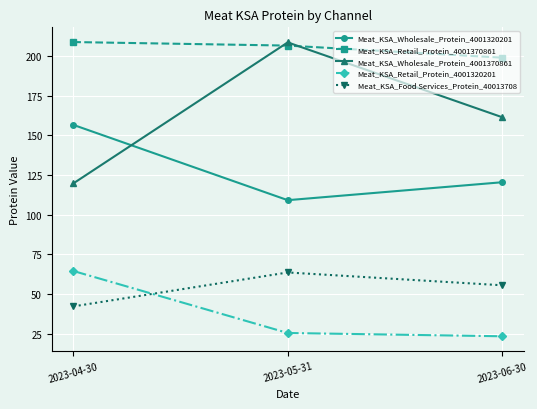

How many data points in Meat_KSA_Retail_Protein_4001320201 are less than 25?

1